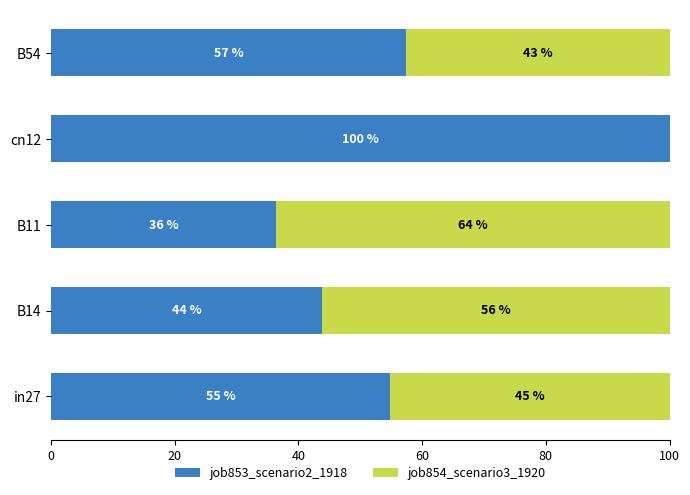

The job853_scenario2_1918 series shows 36.4 at B11. True or false?

True